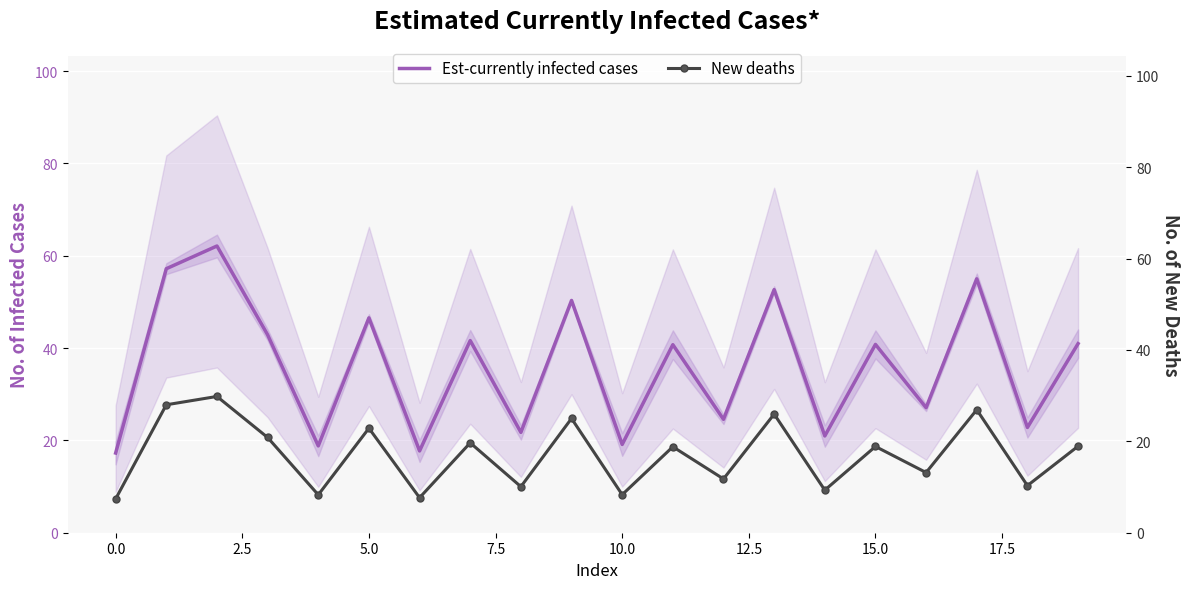

Reading left to right, transcribe all the data shown in this chart.

Est-currently infected cases: 17.3	57.2	62.1	42.9	18.8	46.5	17.7	41.6	21.7	50.3	19.1	40.7	24.6	52.7	21.0	40.8	27.1	55.0	22.8	41.0
New deaths: 7.4	28.0	29.8	20.8	8.3	22.9	7.7	19.7	10.1	25.0	8.3	18.8	11.8	26.0	9.3	18.9	13.2	26.9	10.3	18.9